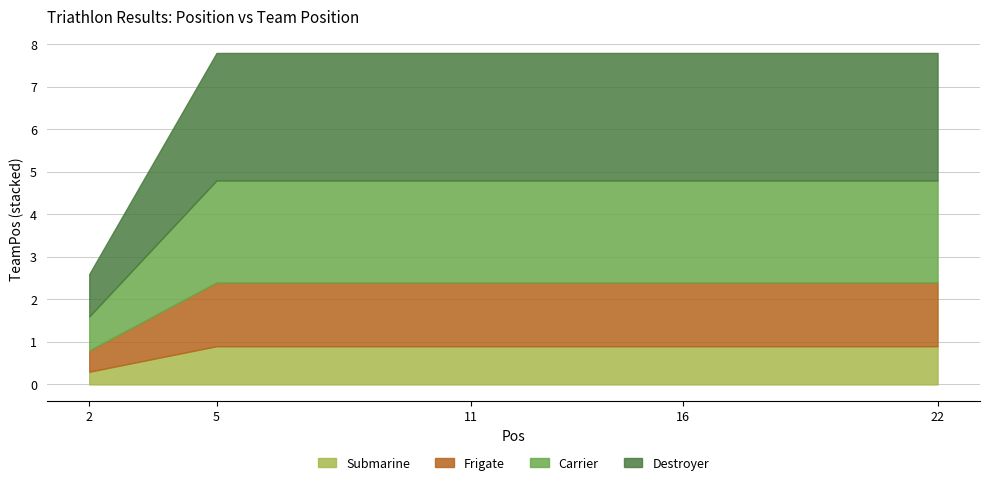

Does the chart display data point markers on the line(s)?

No